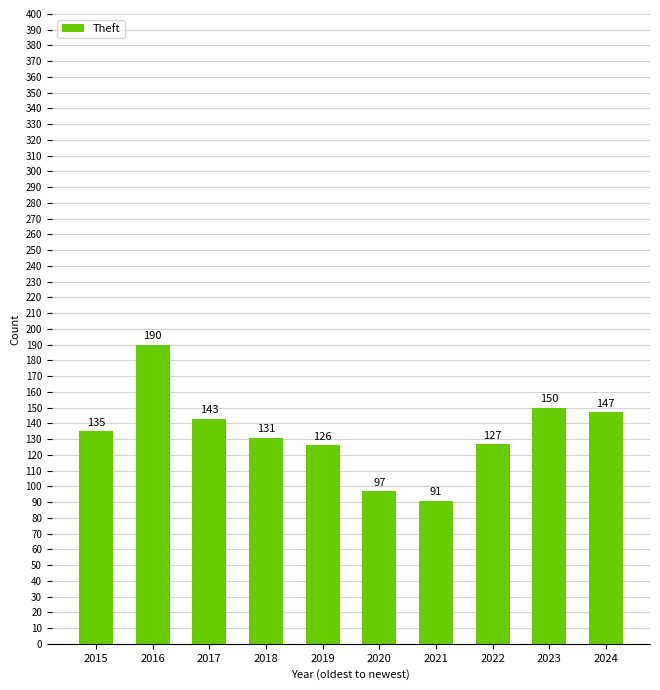

What is the value of the 10th bar from the left?

147